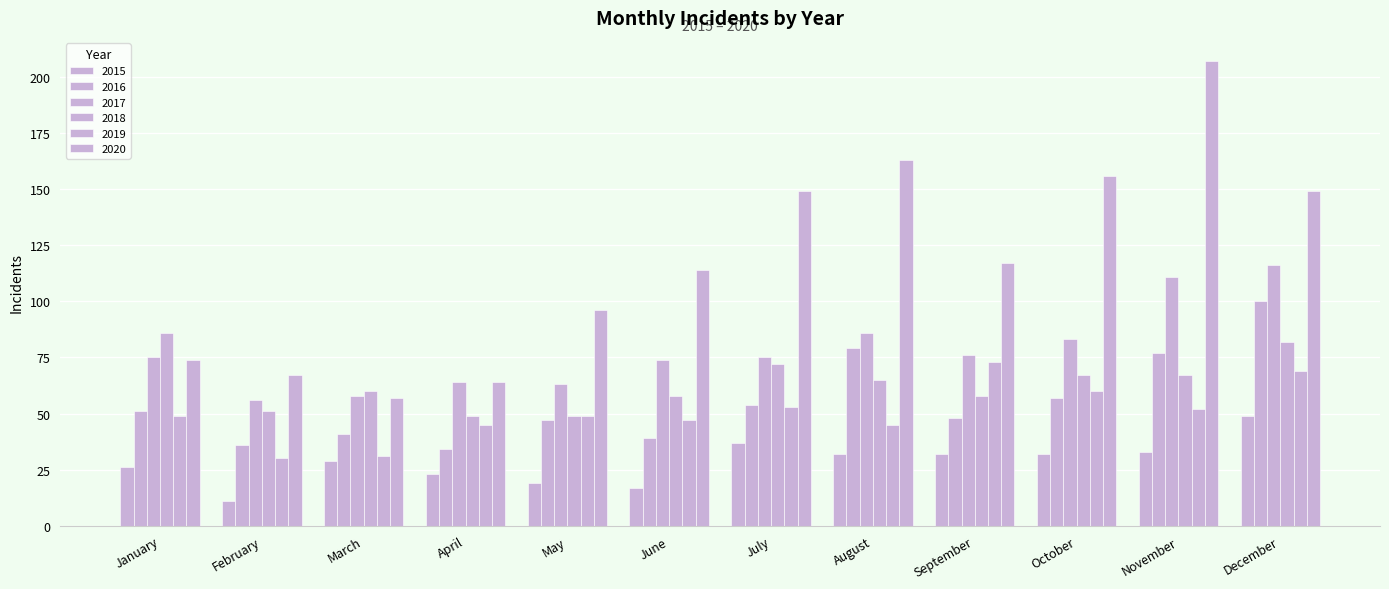

Count the number of categories in the chart.

12